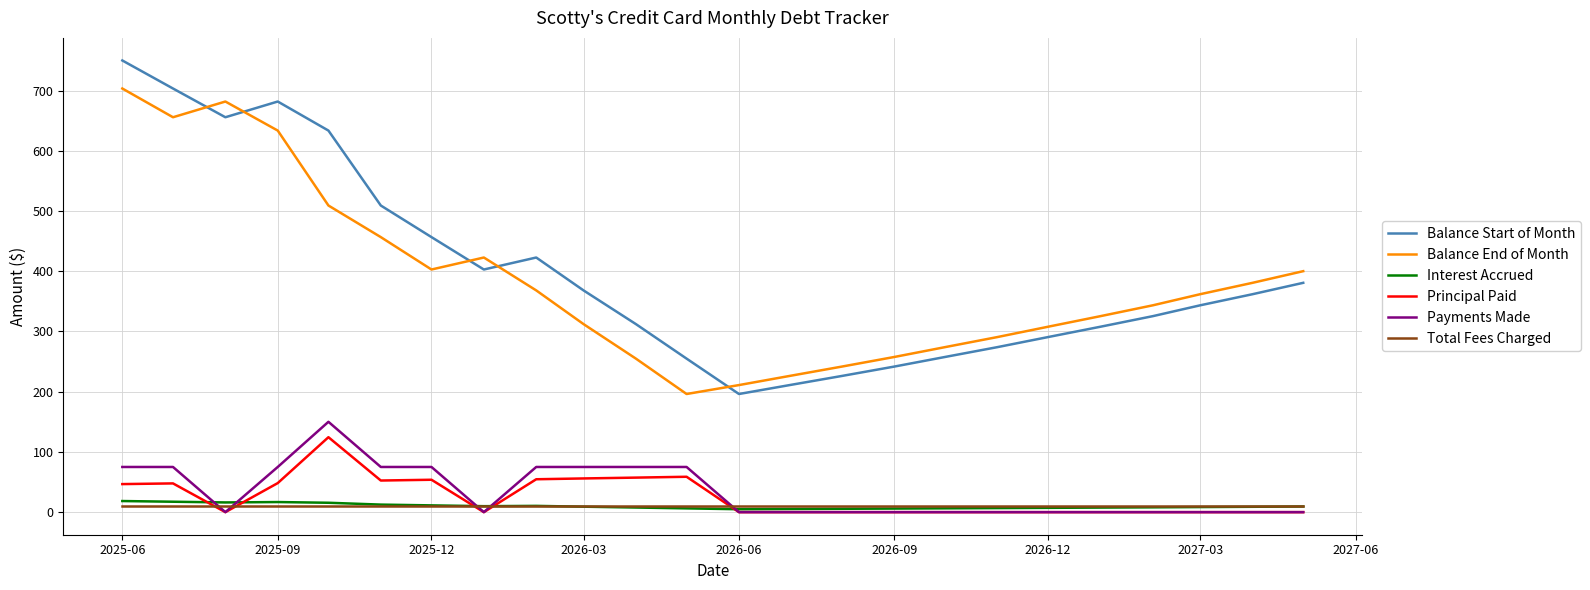

Which series has the widest spread of values?

Balance Start of Month